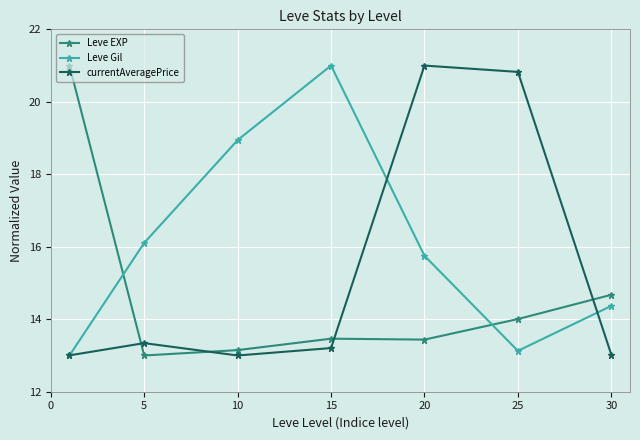

In Leve Gil, how many points are higher than both neighbors (excluding endpoints)?

1